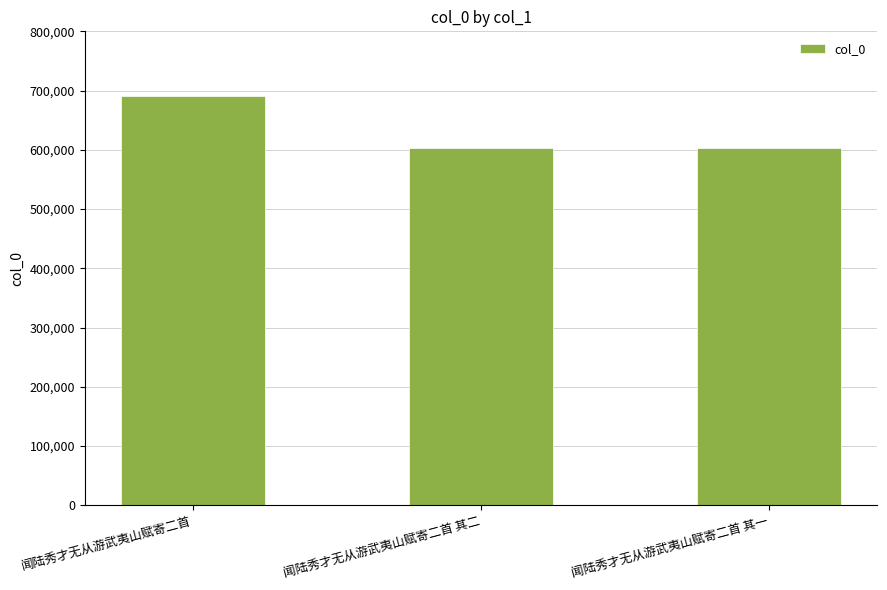

What is the greatest value displayed?

691474